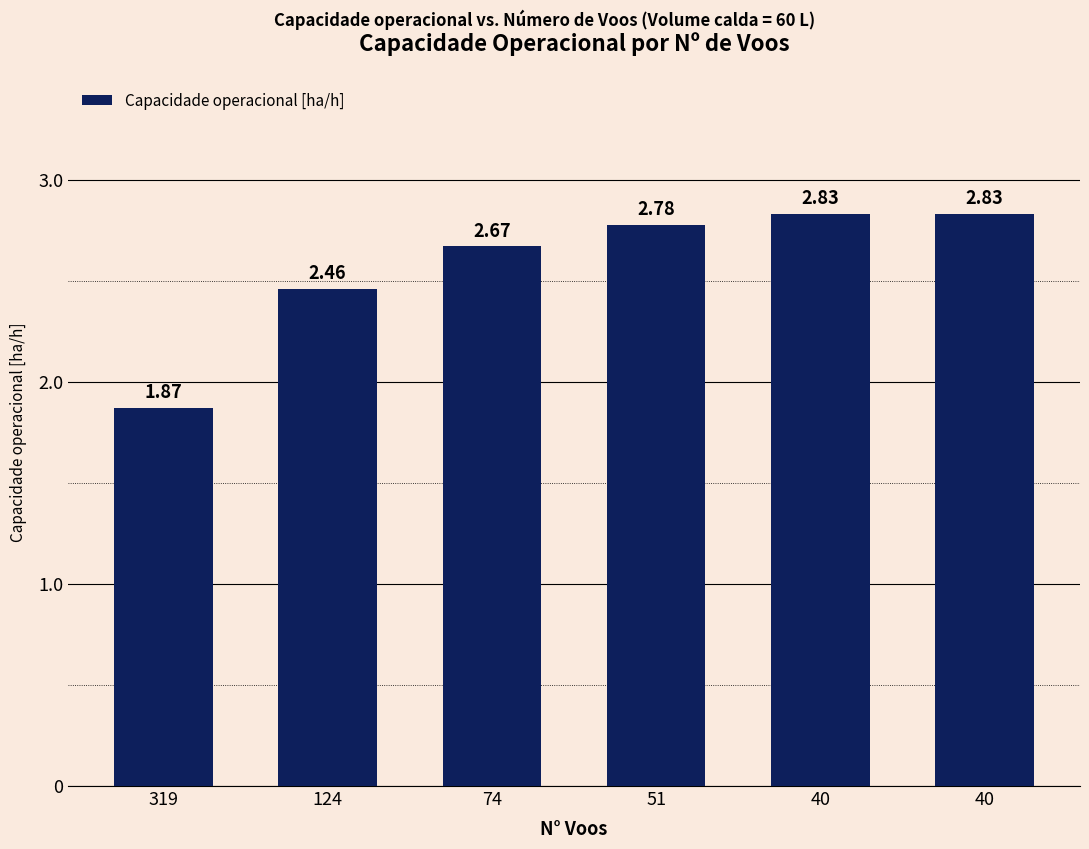

How many data points are less than 2?

1